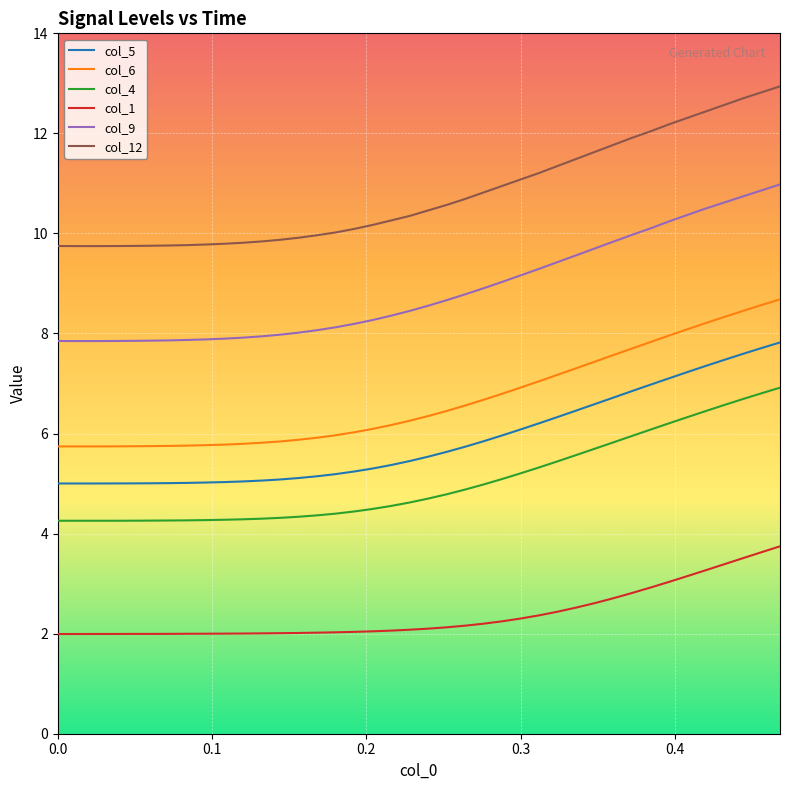

What is the average value of the col_4 series?

5.1